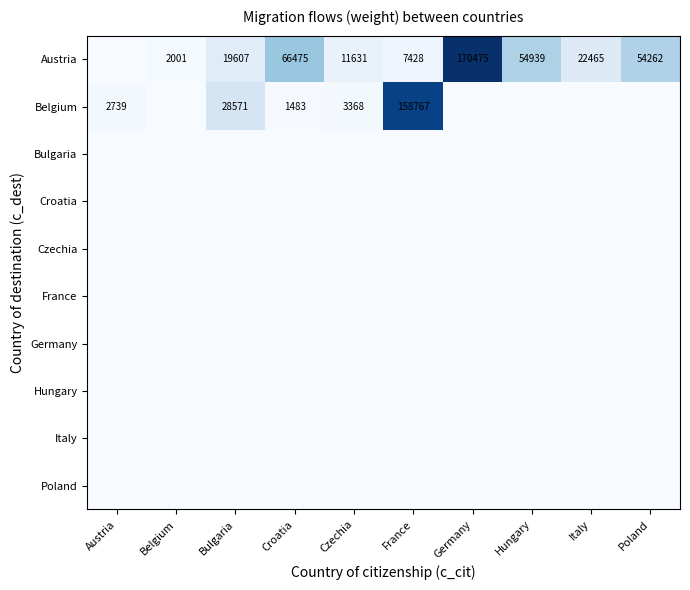

What is the total value across all series at Italy?

22465